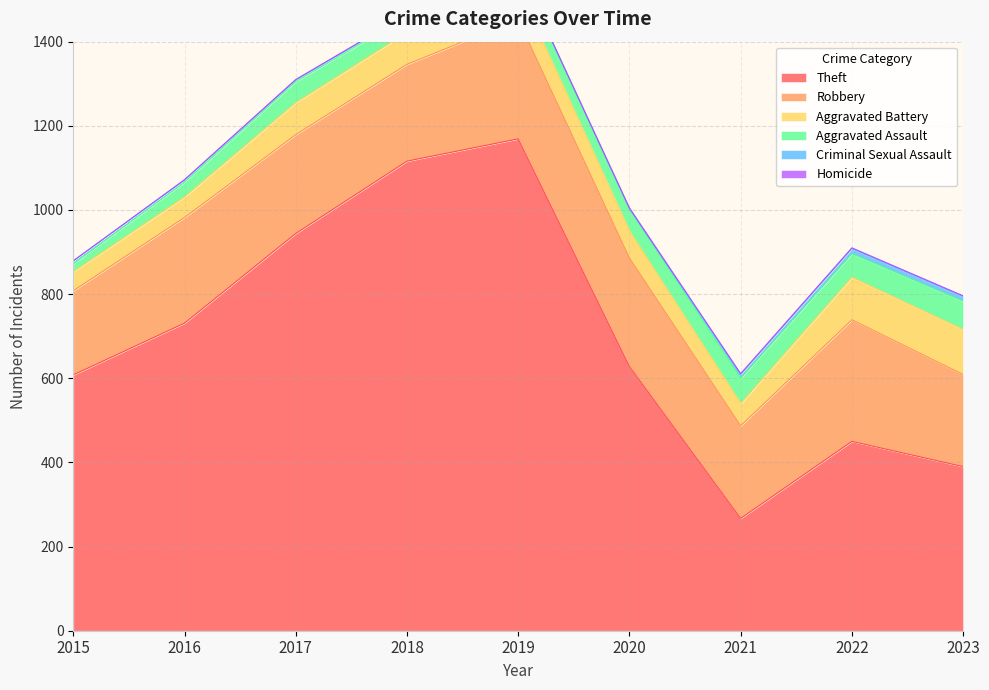

Which series has the largest total across all categories?

Theft